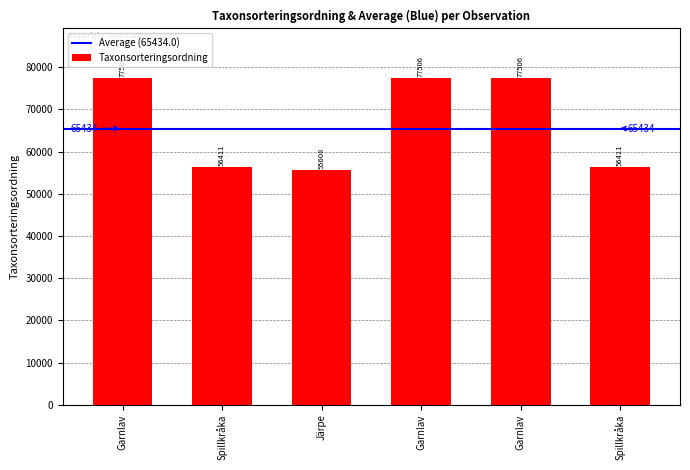

What is the value of the 4th bar from the left?

77506